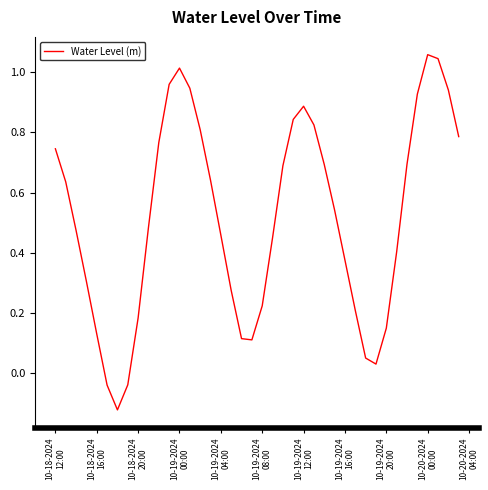

What is the difference between the maximum and minimum values?

1.2